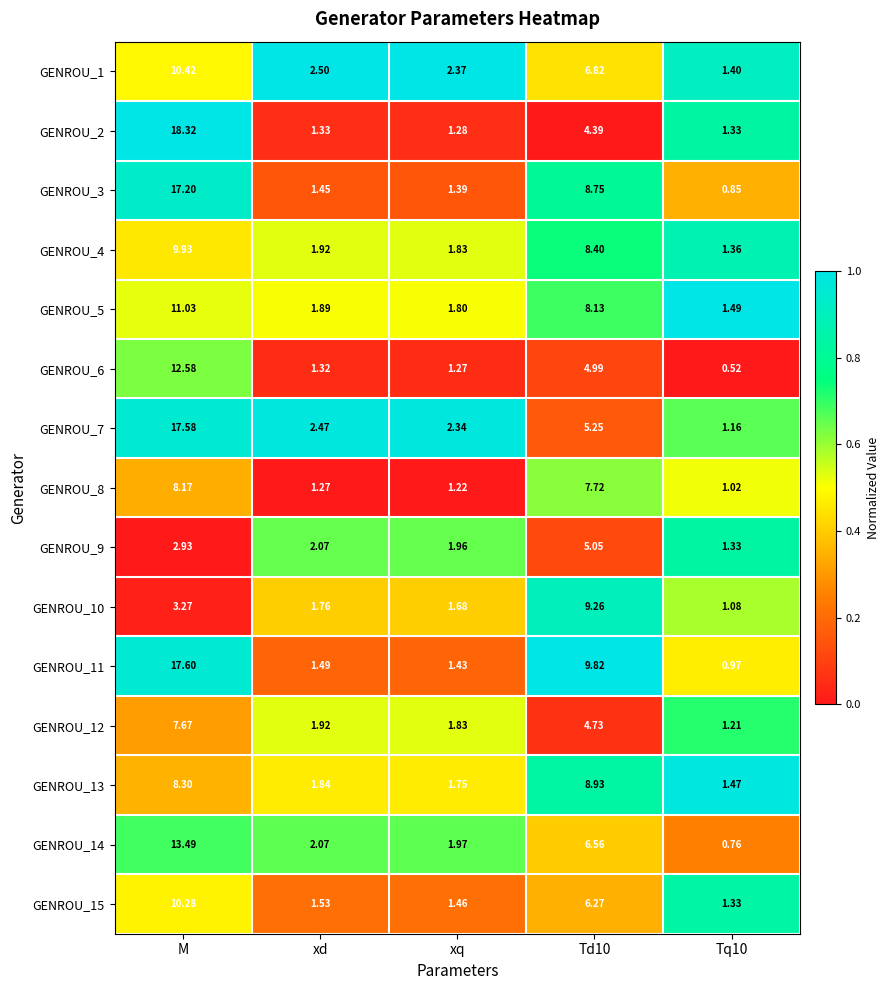

Rank the series by their maximum value, from lowest to highest.

GENROU_9, GENROU_12, GENROU_8, GENROU_13, GENROU_10, GENROU_4, GENROU_15, GENROU_1, GENROU_5, GENROU_6, GENROU_14, GENROU_3, GENROU_7, GENROU_11, GENROU_2